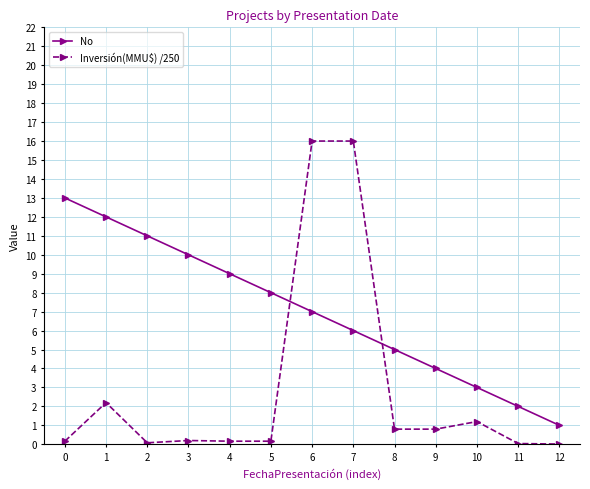

Is it true that No equals 11.0 at 2?

True